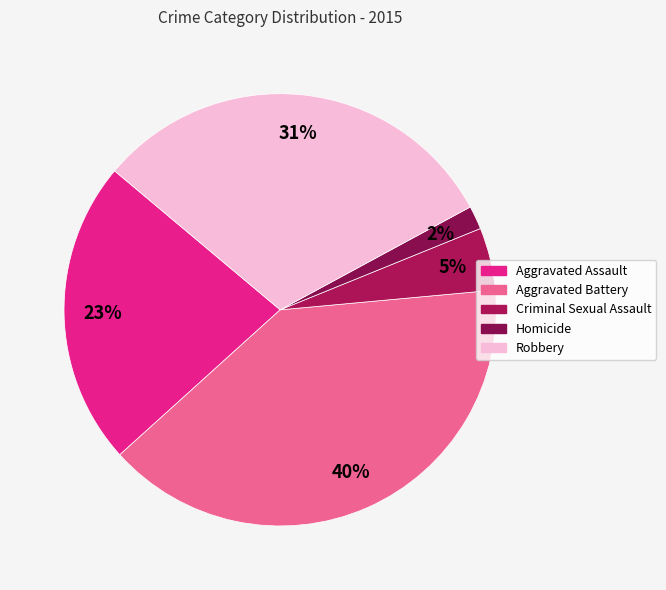

The Aggravated Battery slice represents 28% of the pie. True or false?

False